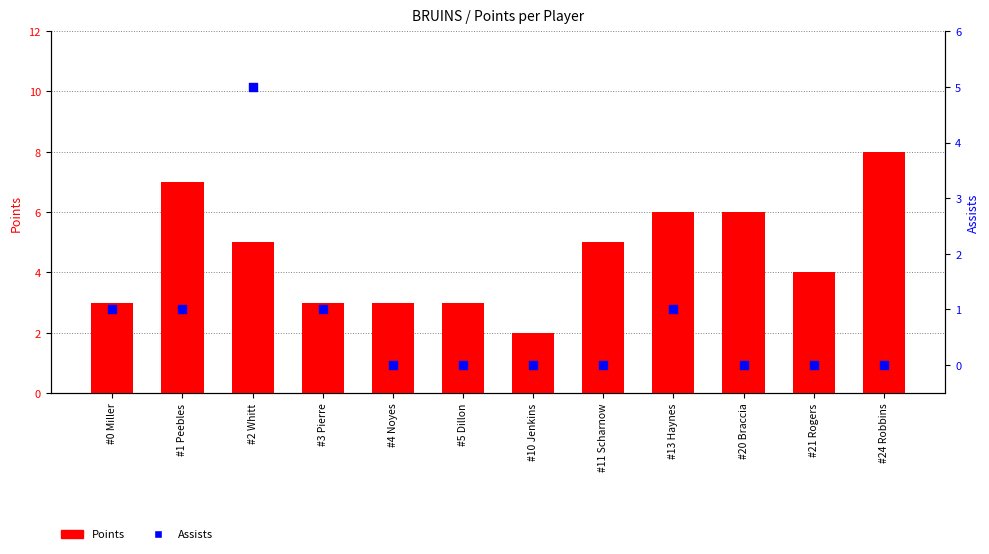

Which series has the largest Y range (max minus min)?

Points